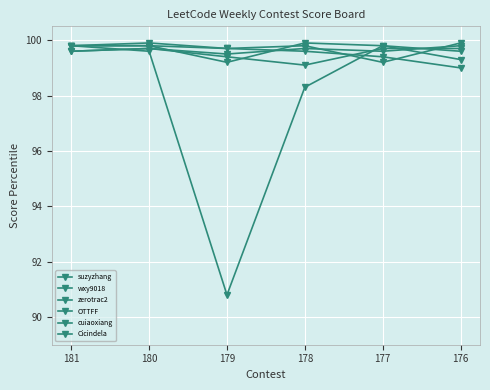

Rank the categories by Cicindela value from lowest to highest.

178, 179, 181, 180, 177, 176